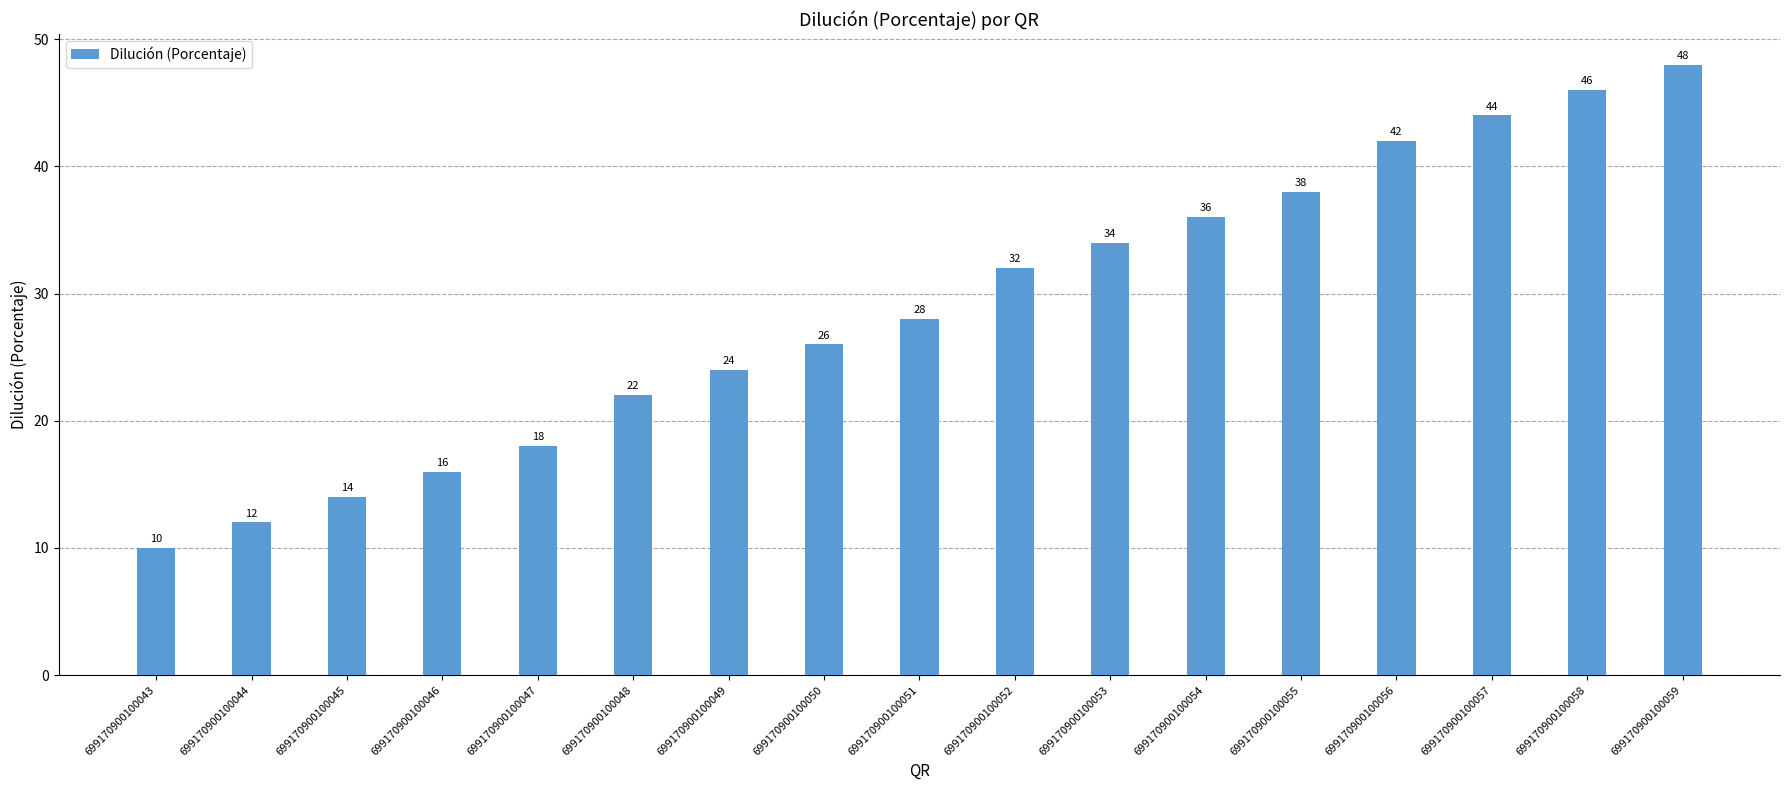

What is the ratio of the value at 699170900100052 to the value at 699170900100054?

0.9